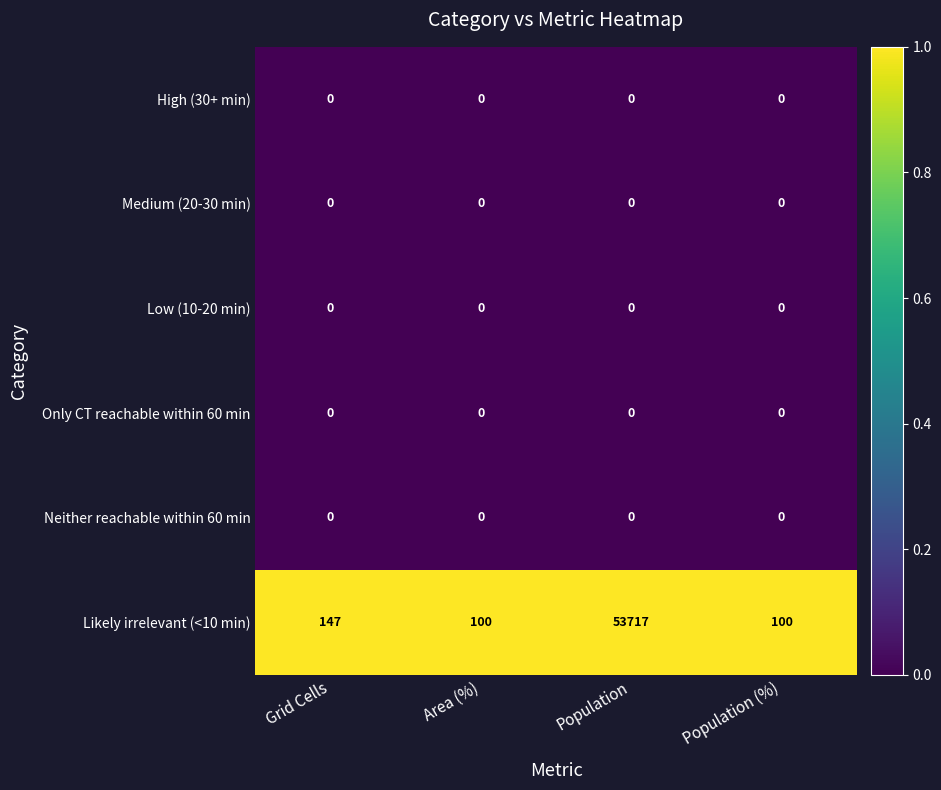

At which category is the sum across all series the highest?

Population